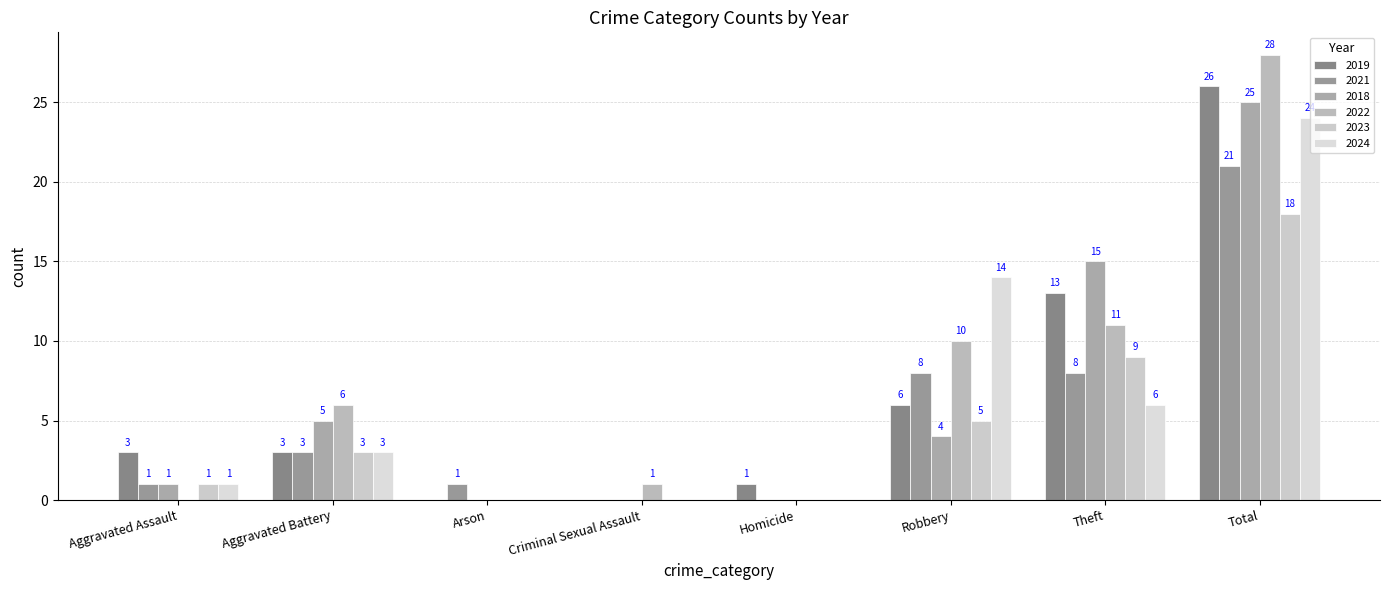

The 2019 series shows 3 at Robbery. True or false?

False